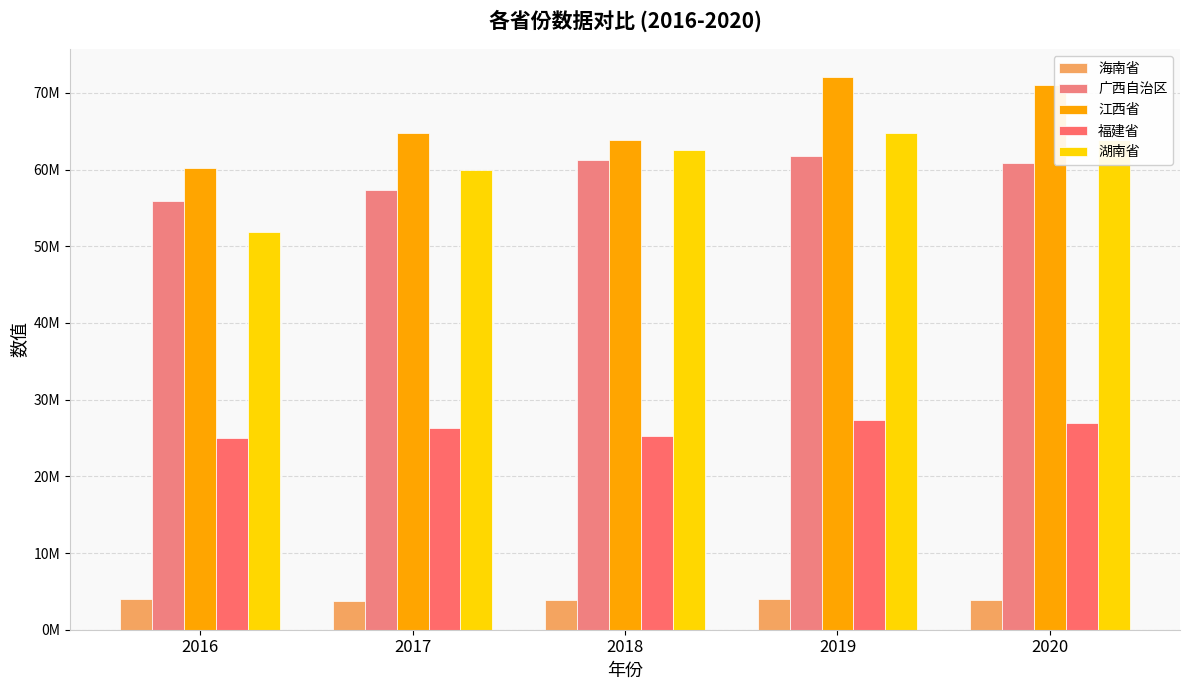

Does the chart contain any negative values?

No